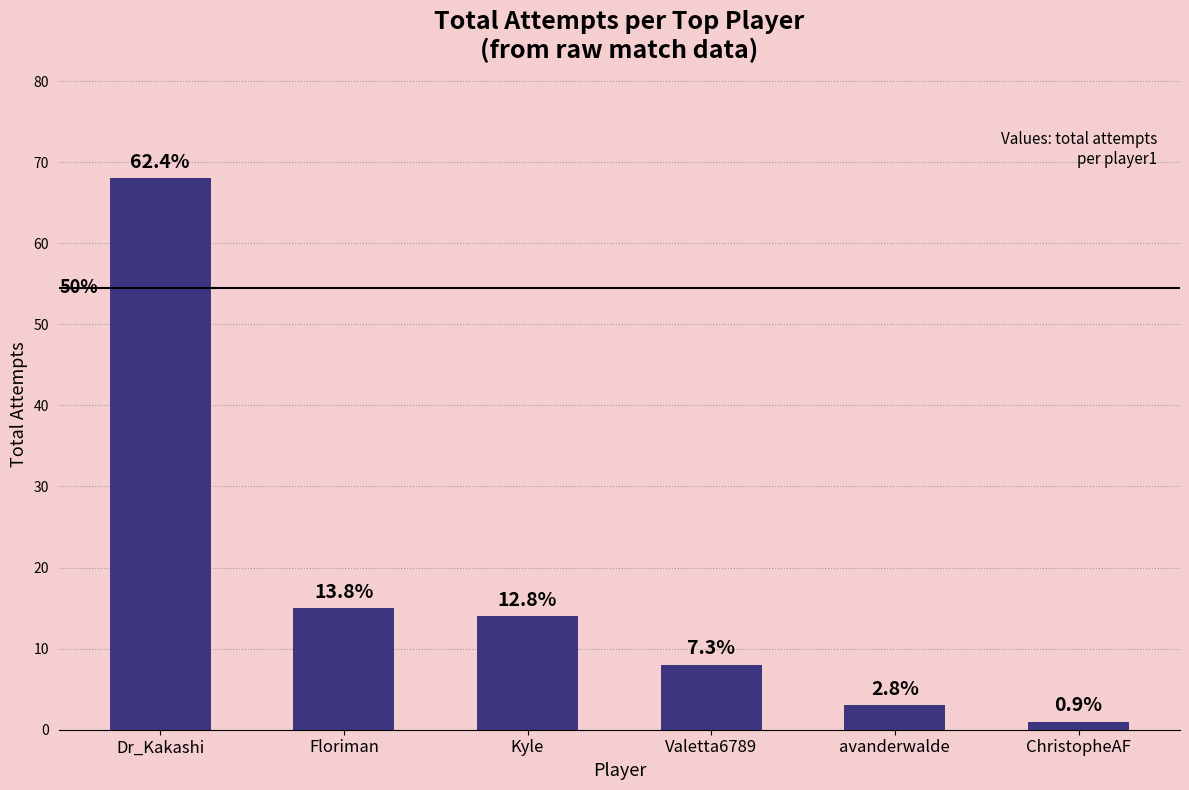

What is the label of the 4th bar from the left?

Valetta6789